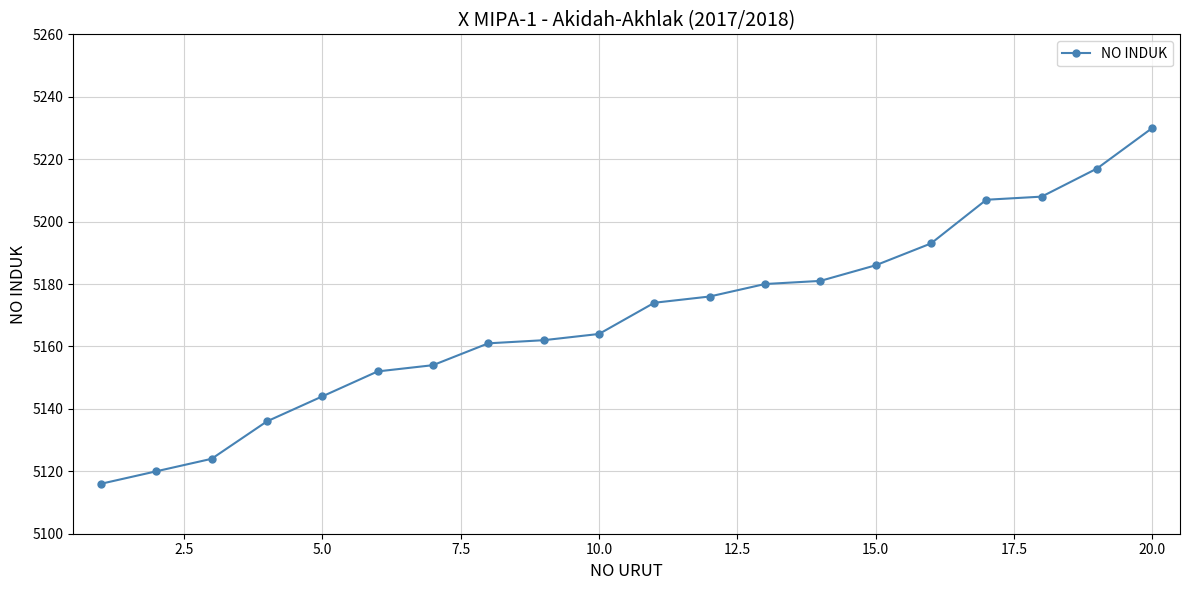

What is the difference between the maximum and second lowest values?

110